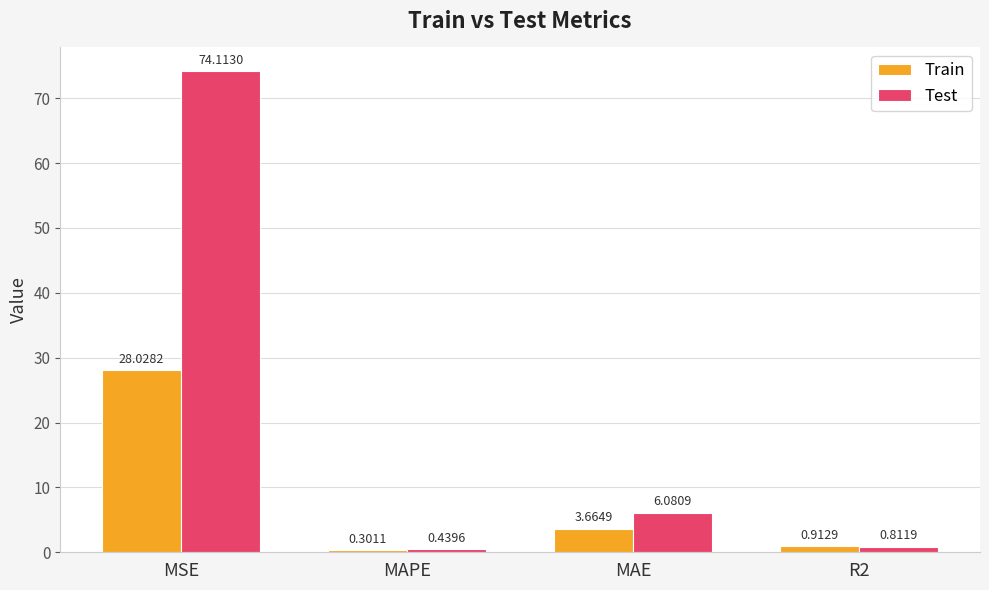

What is the difference between the maximum and minimum values in the Test series?

73.7